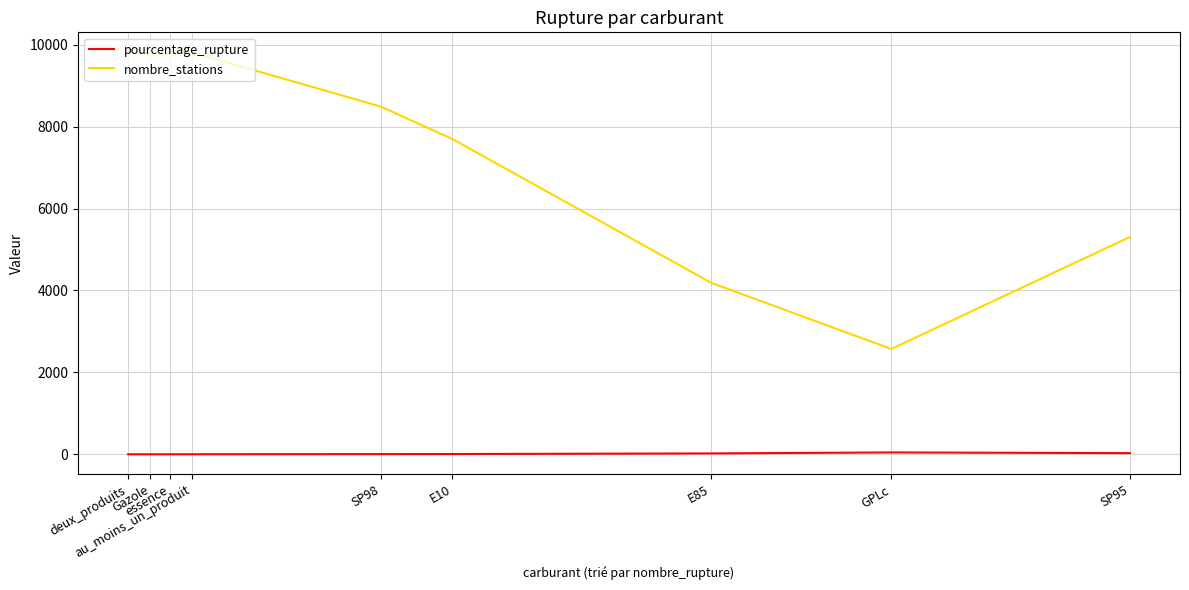

Rank the series by their maximum value, from highest to lowest.

nombre_stations, pourcentage_rupture